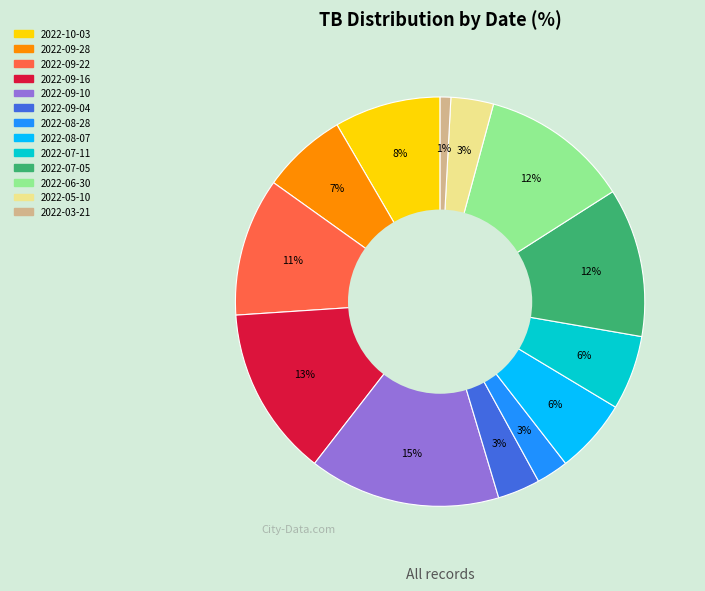

To the nearest percent, what percentage of the pie is 2022-10-03?

8%